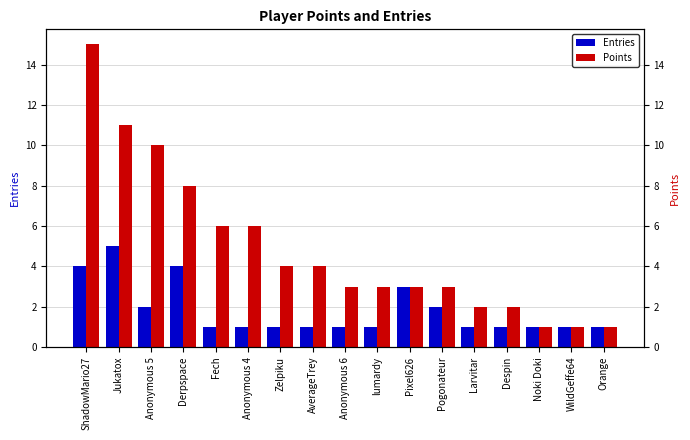

What is the value of the Points bar at the 13th from the left?

2